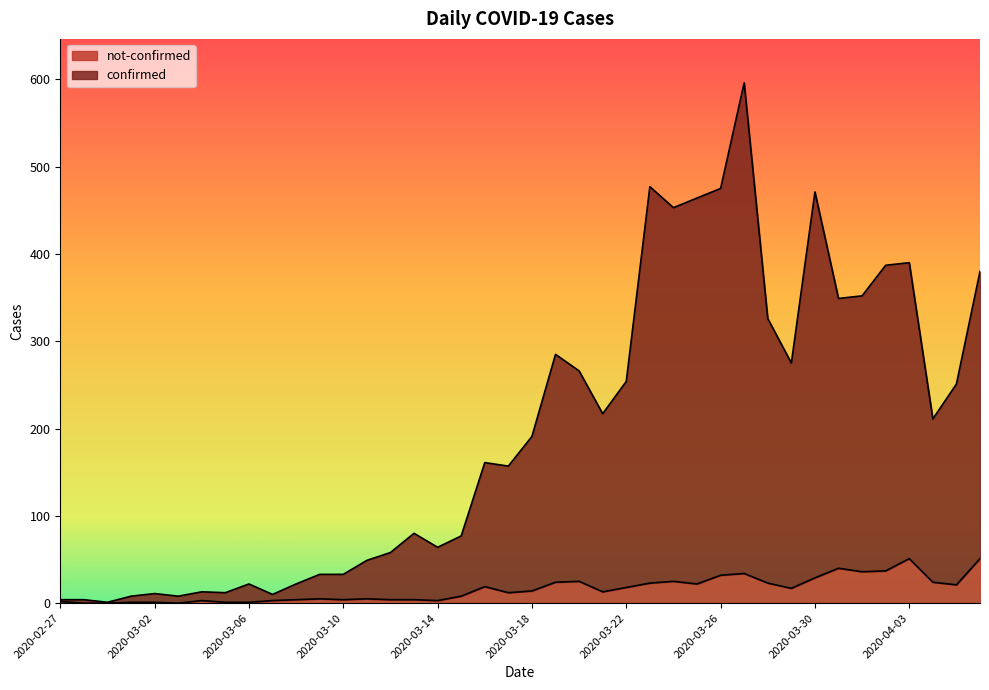

Does the chart display data point markers on the line(s)?

No